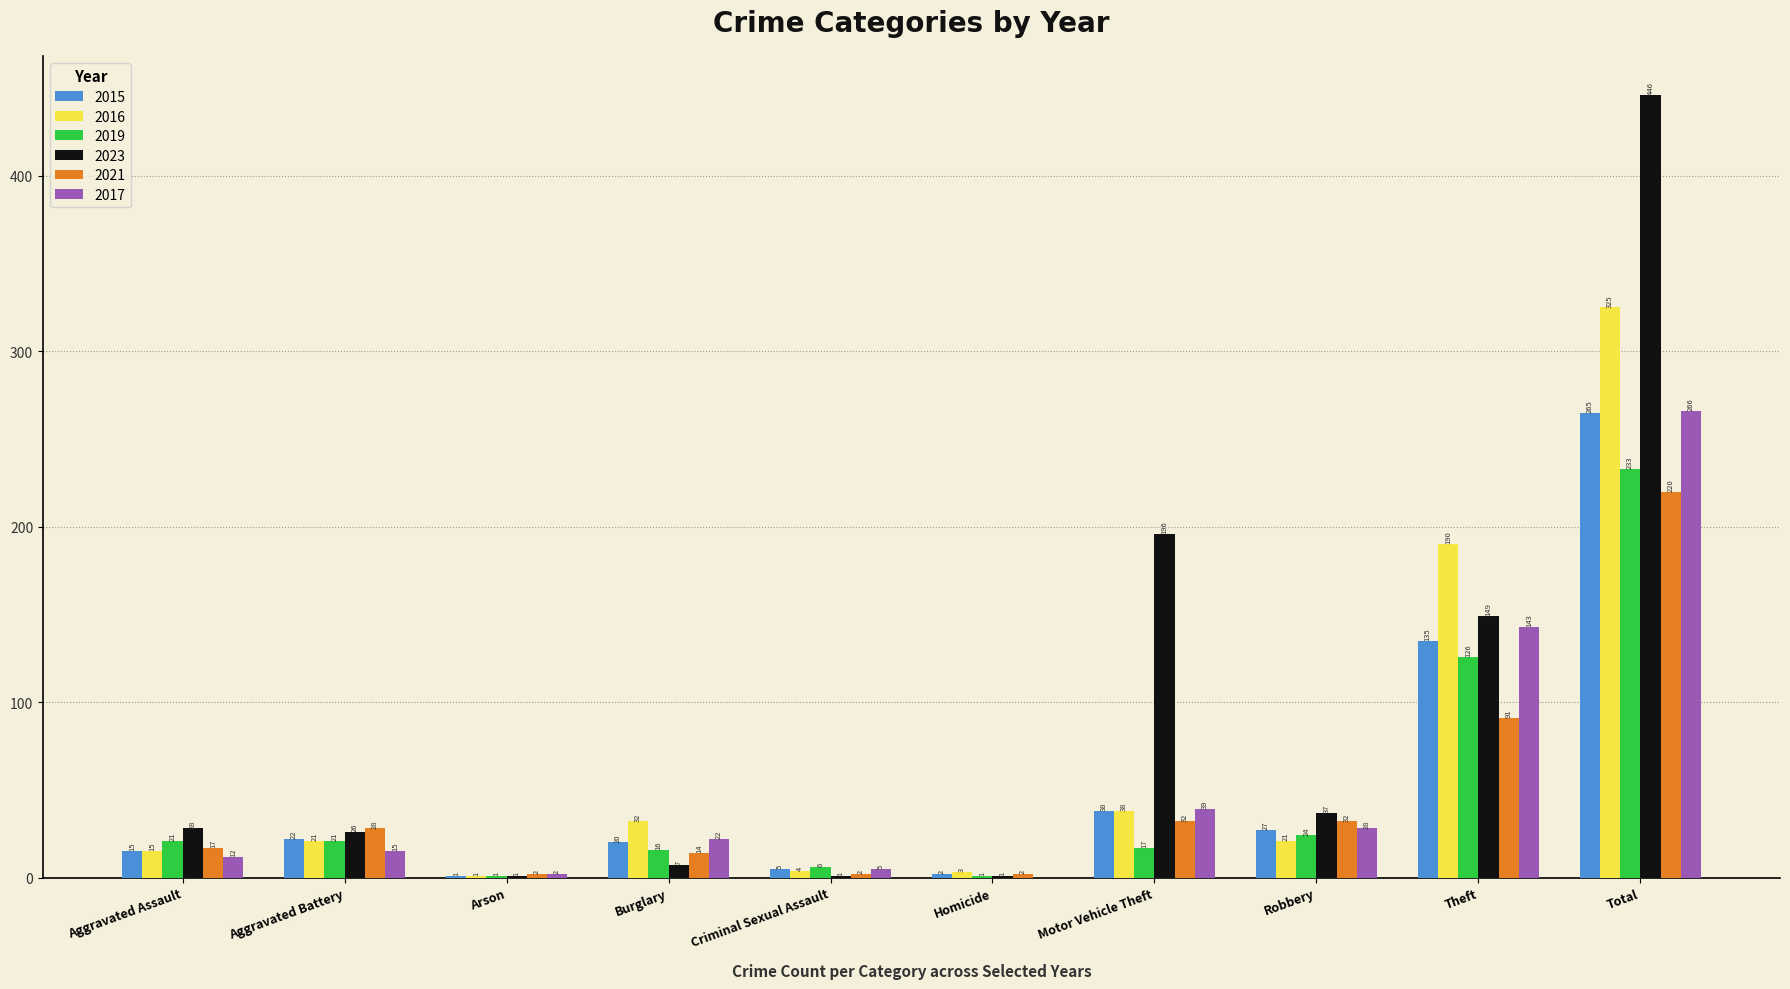

What are all the series names shown in the legend?

2015, 2016, 2019, 2023, 2021, 2017